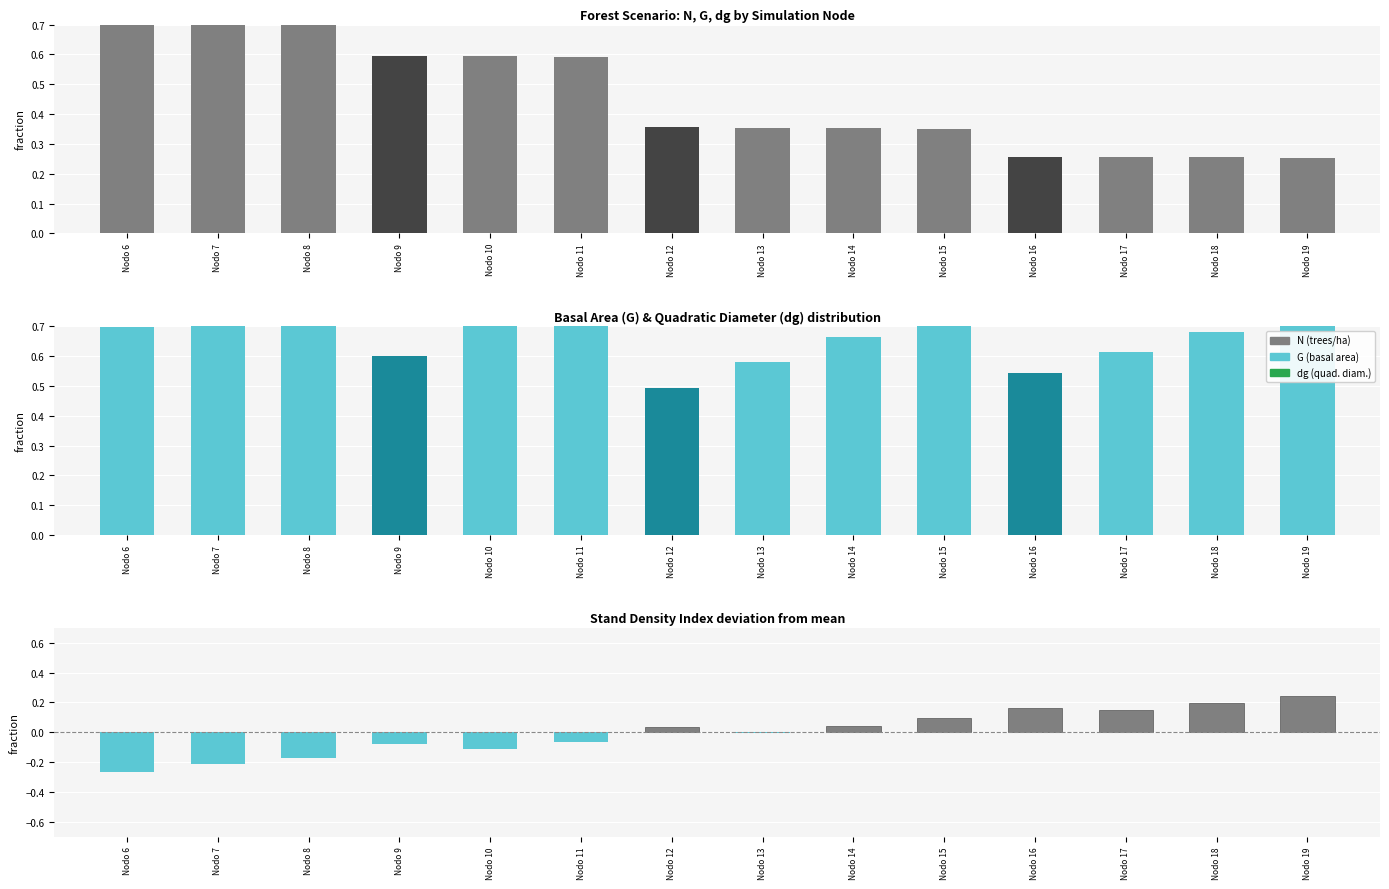

Is the value of N fraction at Nodo 12 greater than the value of dg deviation at Nodo 14?

Yes